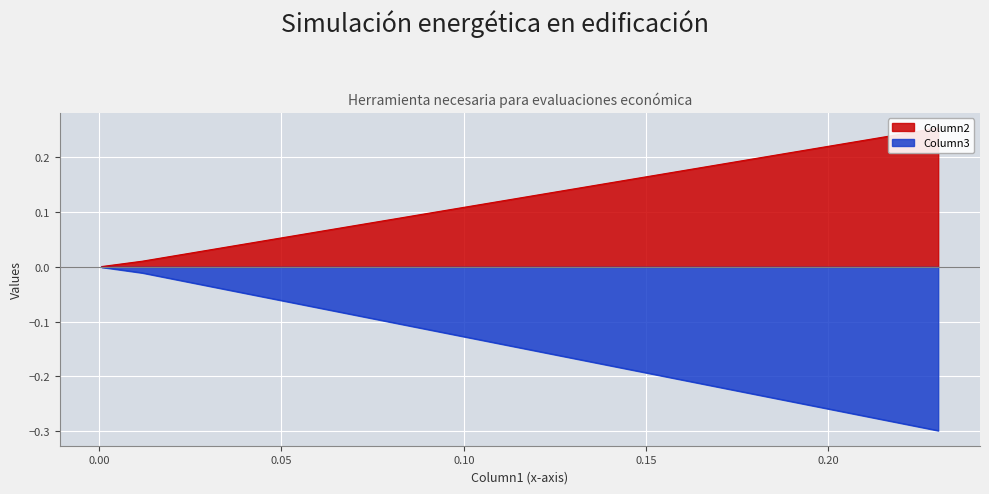

What are all the series names shown in the legend?

Column2, Column3